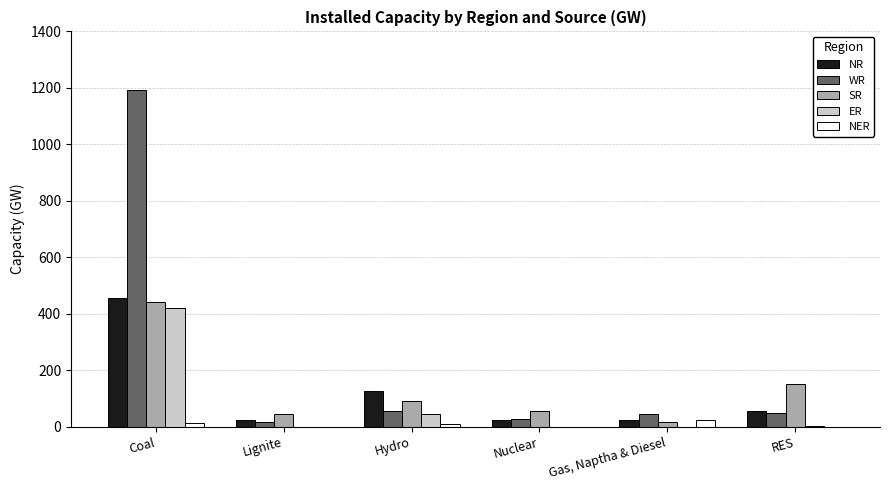

What is the sum of all ER values?

466